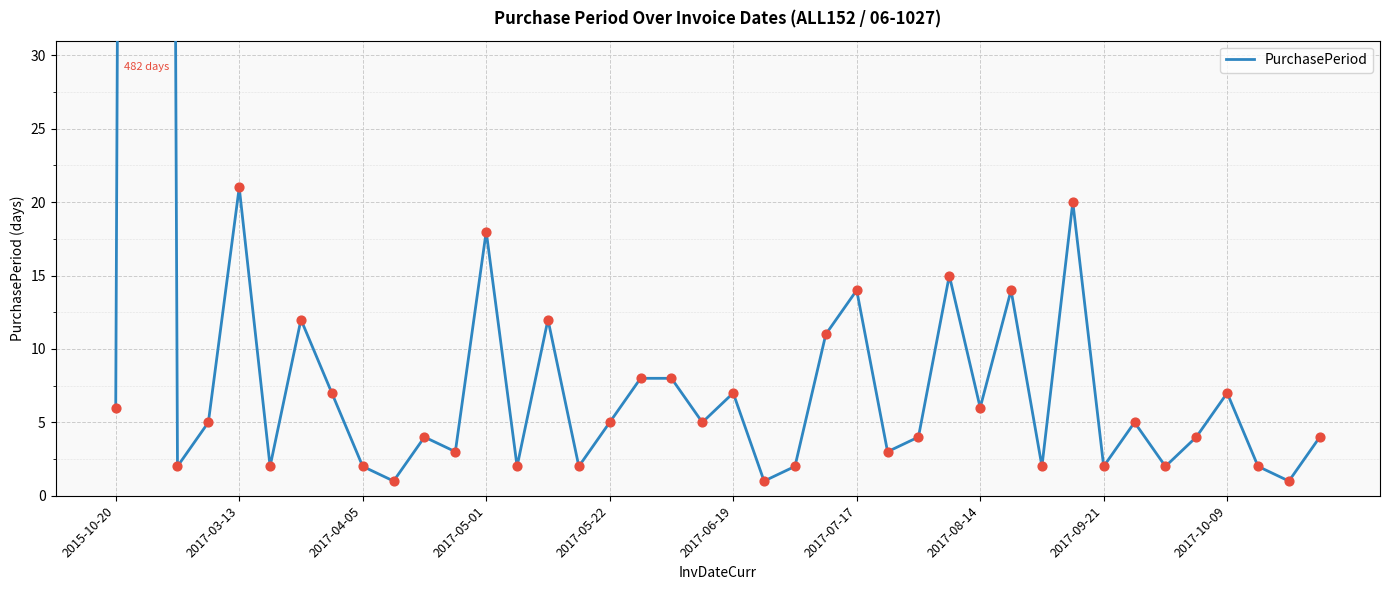

Between 2017-05-22 and 18, which is larger?

2017-05-22